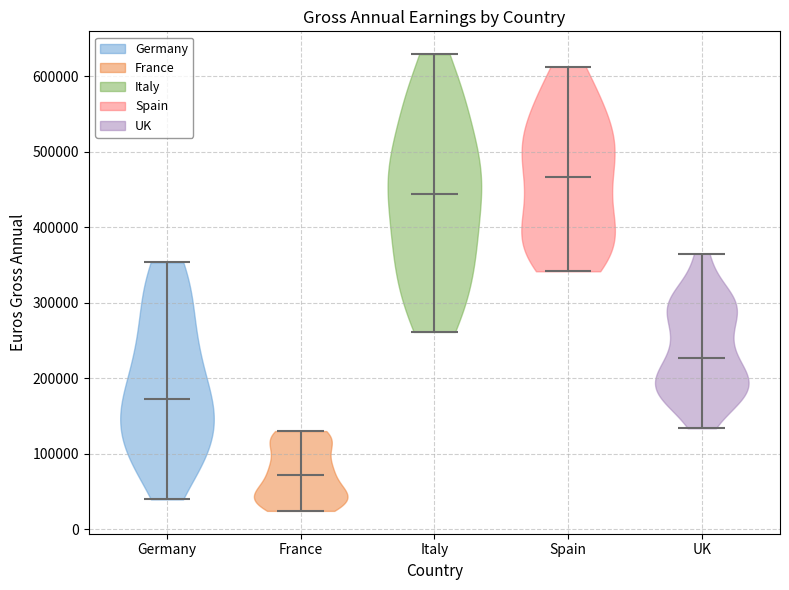

Reading left to right, read every violin against the y-axis: where its median line is, and the lowest and highest points it reaches. The values are not printed on the chart, so give them approximately, as read against the axis.

Germany: median line 170000, lowest point 40000, highest point 350000
France: median line 70000, lowest point 20000, highest point 130000
Italy: median line 440000, lowest point 260000, highest point 630000
Spain: median line 470000, lowest point 340000, highest point 610000
UK: median line 230000, lowest point 130000, highest point 370000